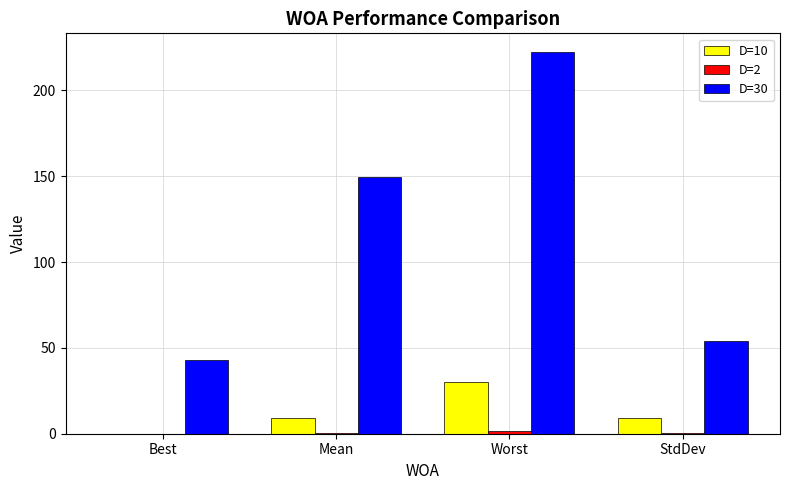

Is it true that D=30 equals 322.5 at Worst?

False